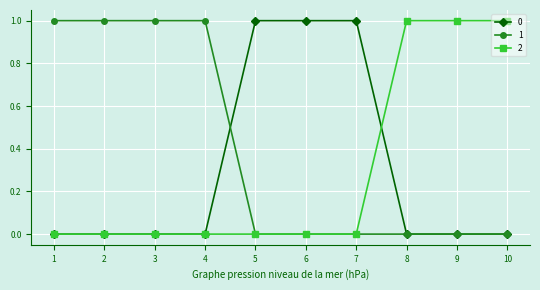

The 1 series shows 1 at 1. True or false?

True